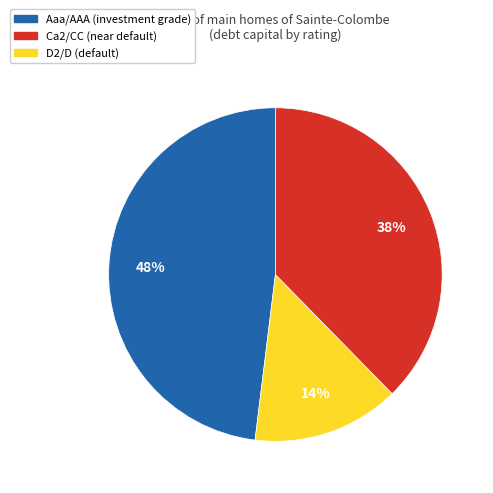

To the nearest percent, what is the average slice percentage?

33%